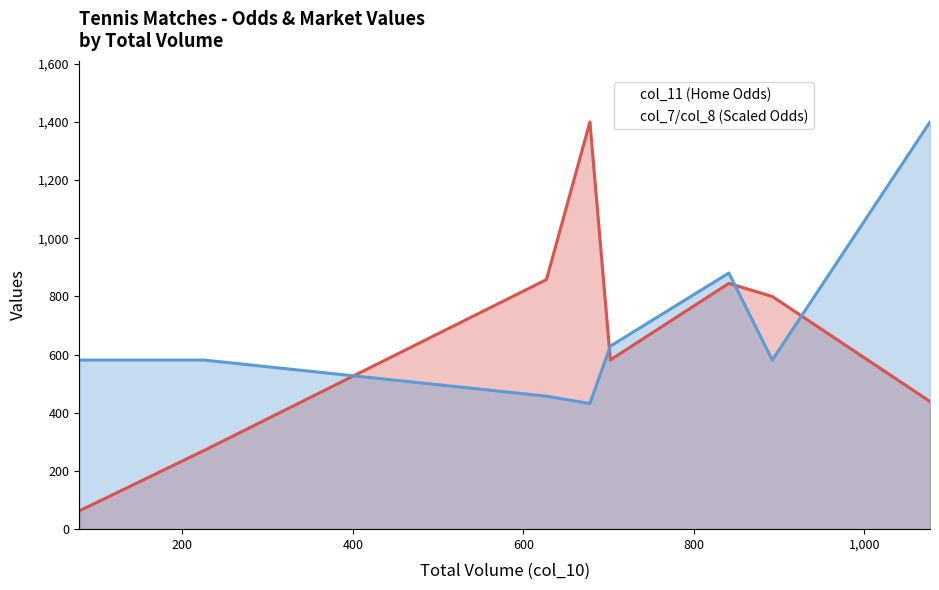

Which series has the largest Y range (max minus min)?

col_11 (Home Odds)